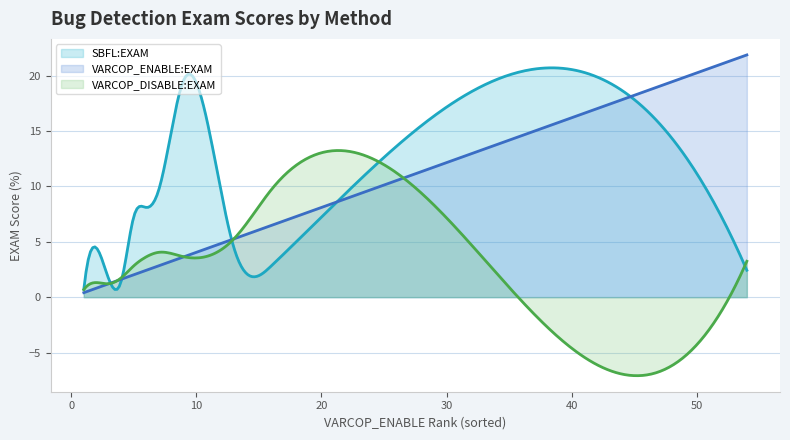

How many lines are shown in the chart?

3